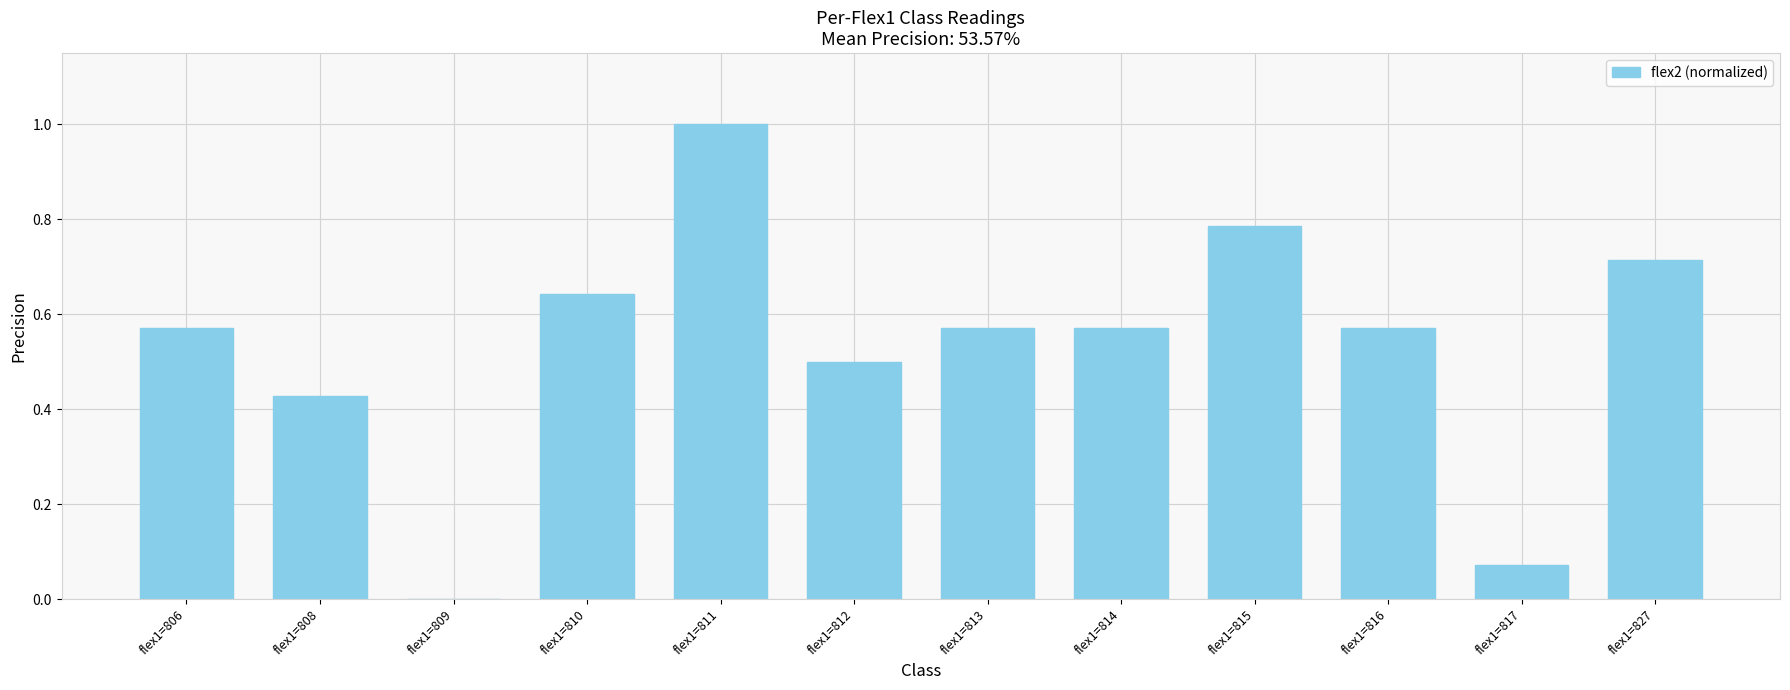

The chart shows a value of 0.5 at flex1=812. True or false?

True